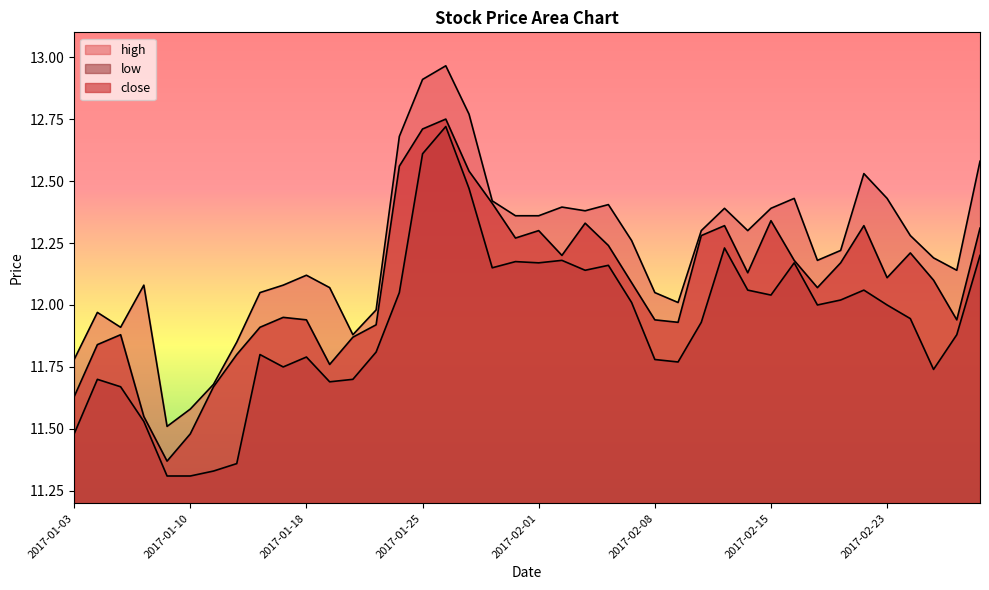

True or false: low and high intersect in this chart.

False